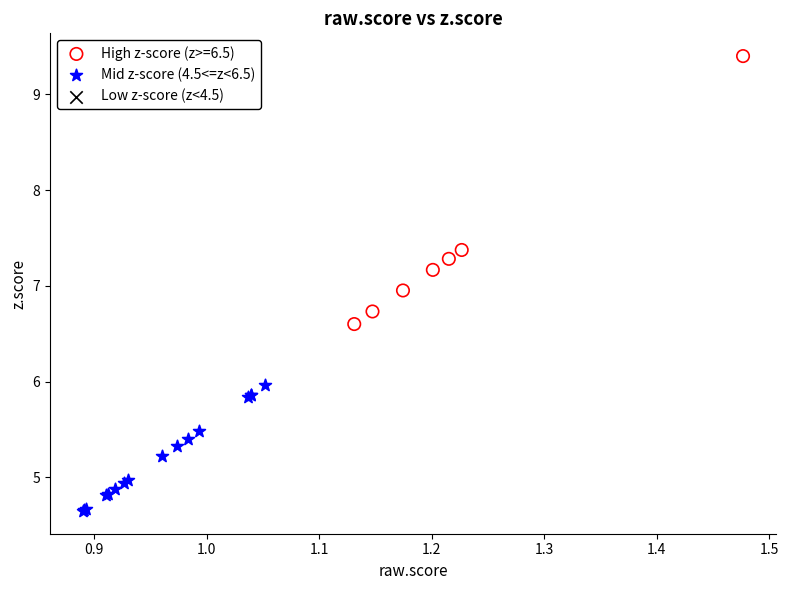

Which series contains the lowest Y value?

Mid z-score (4.5<=z<6.5)